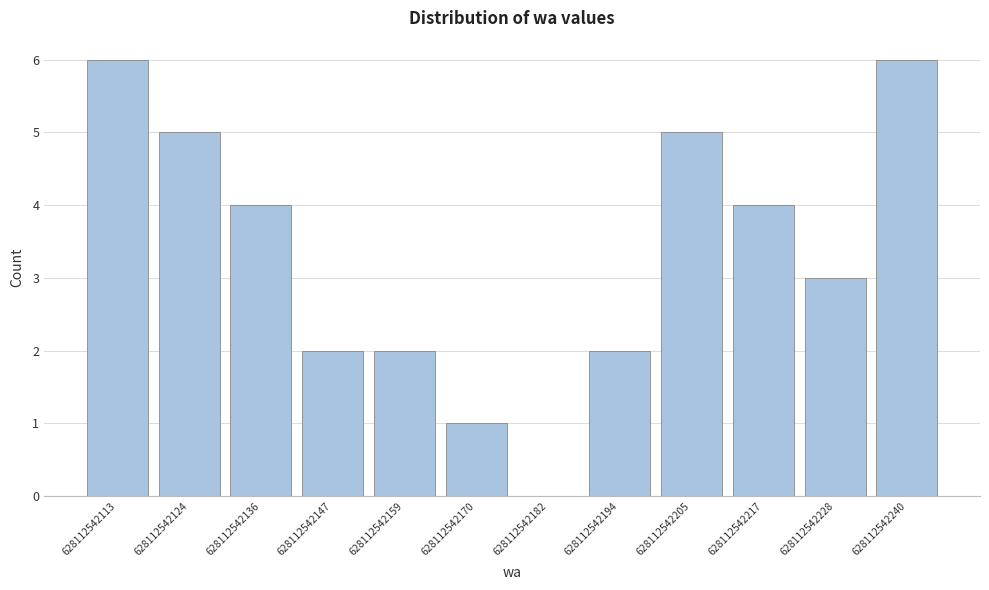

Reading left to right, transcribe all the data shown in this chart.

628112542113=6	628112542124=5	628112542136=4	628112542147=2	628112542159=2	628112542170=1	628112542182=0	628112542194=2	628112542205=5	628112542217=4	628112542228=3	628112542240=6